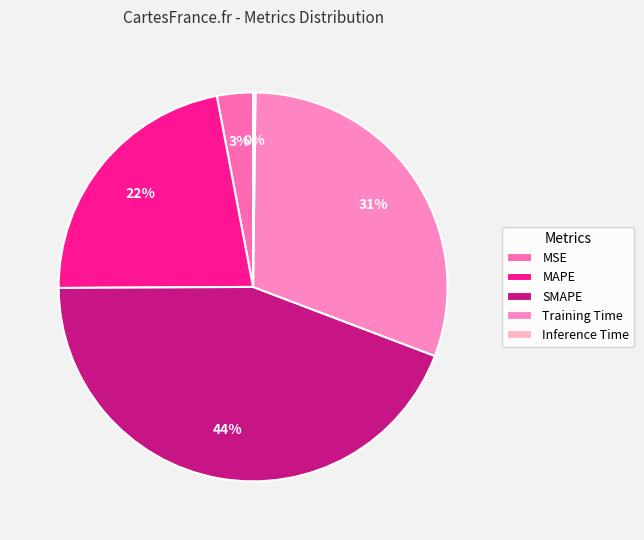

To the nearest percent, what is the average slice percentage?

20%